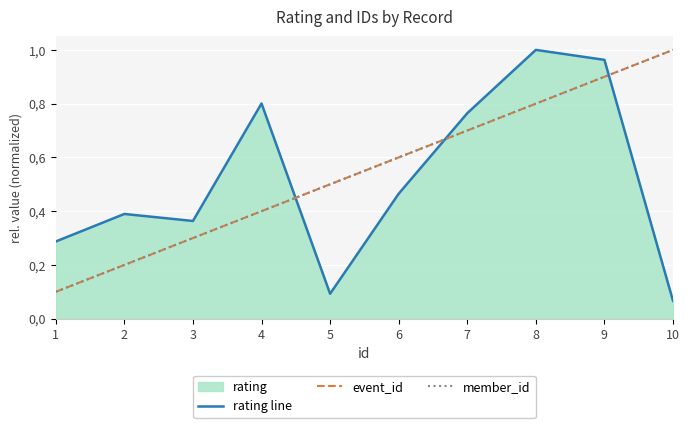

True or false: event_id has more than 2 interior local peaks.

False